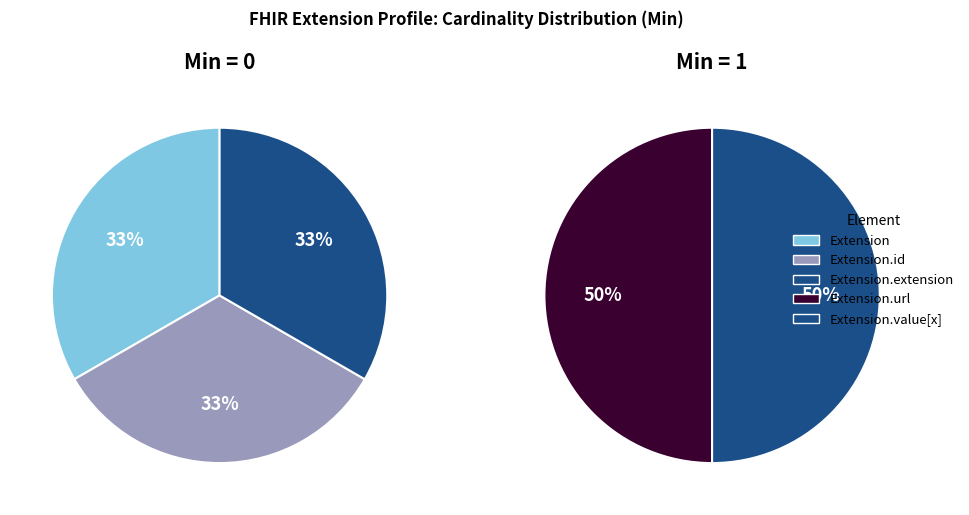

Count the number of slices in the pie.

5